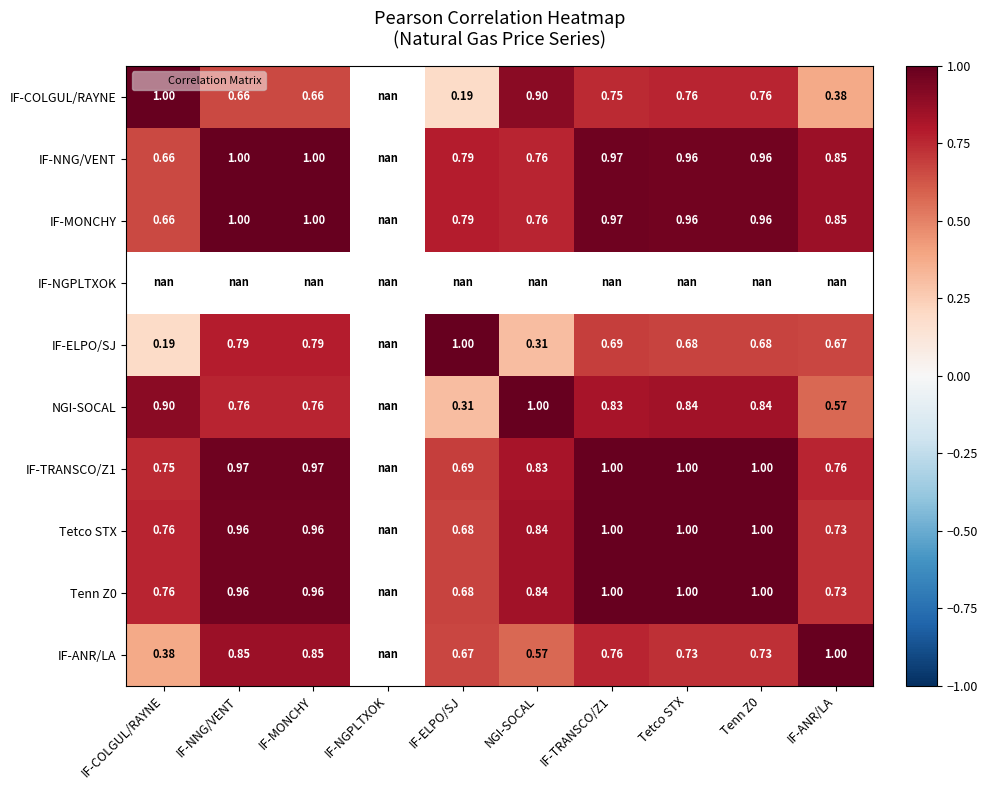

Count the number of categories in the chart.

10